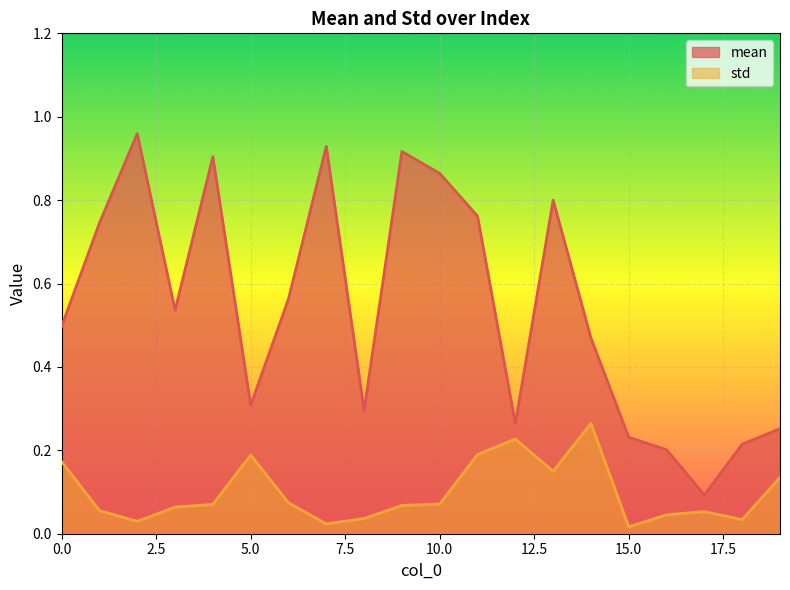

What is the difference between the maximum and minimum values in the mean series?

0.9